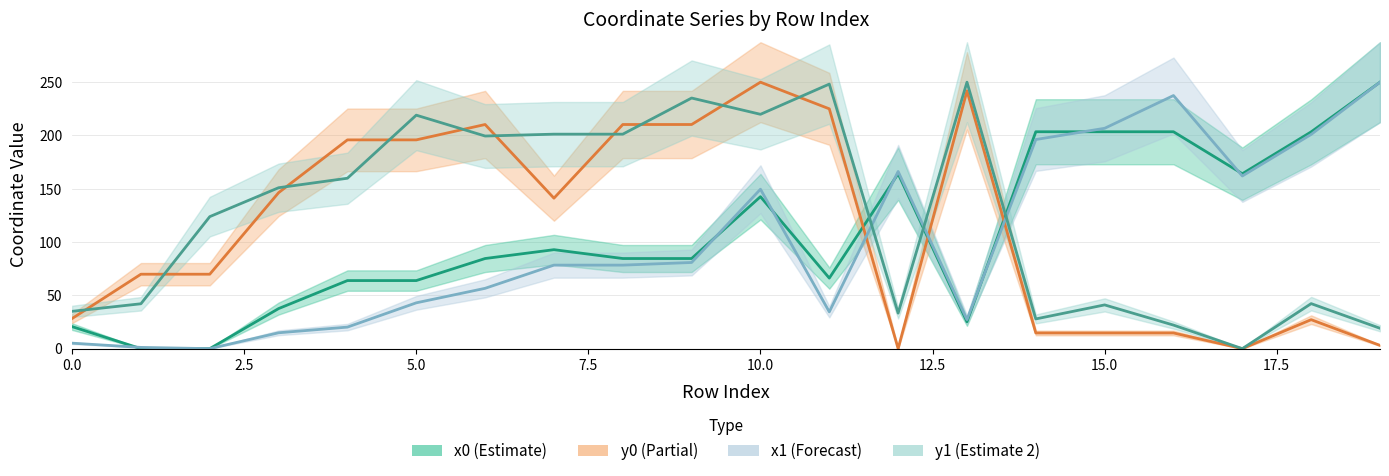

Rank the series by their average value, from lowest to highest.

x1, x0, y0, y1